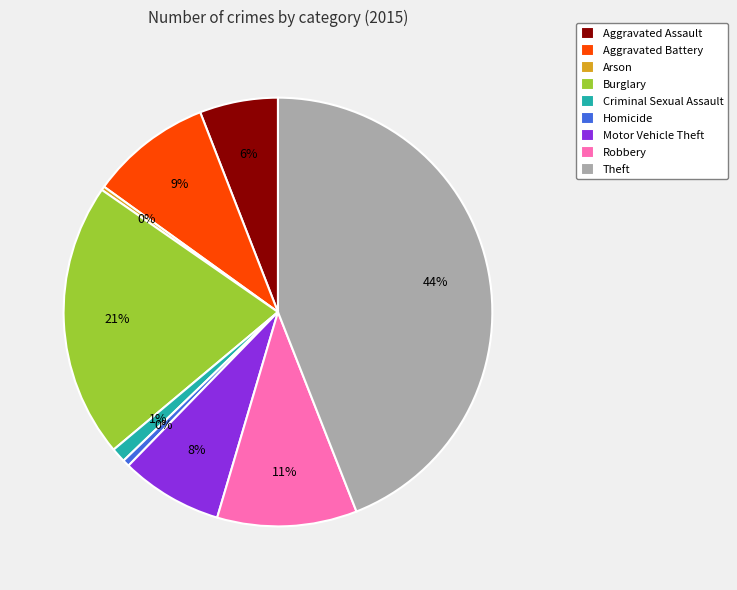

How many slices are in this pie chart?

9